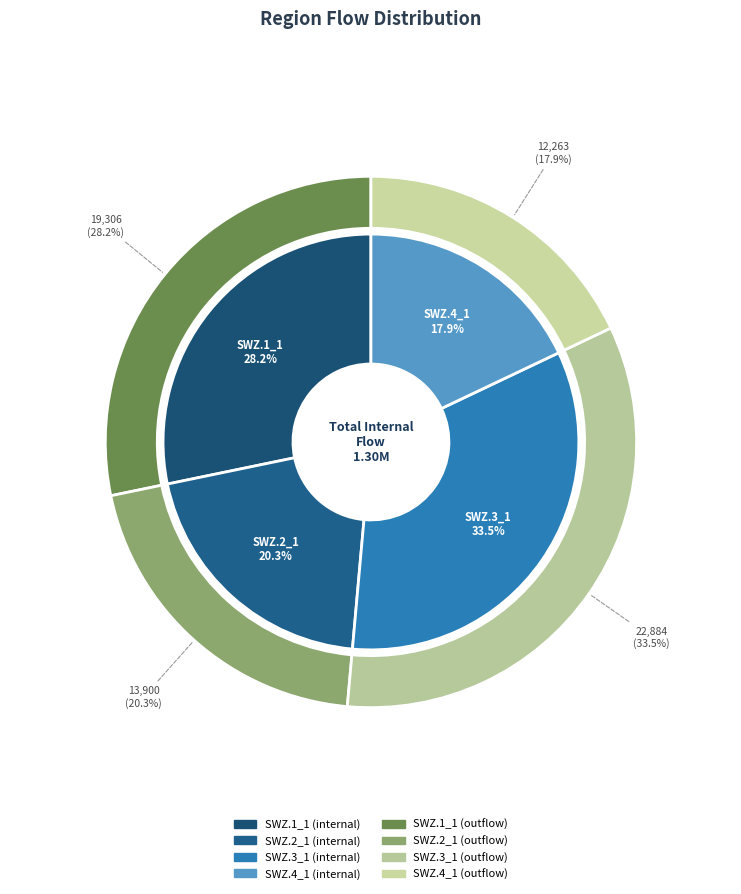

What percentage do SWZ.4_1 and SWZ.1_1 together represent?

46.2%